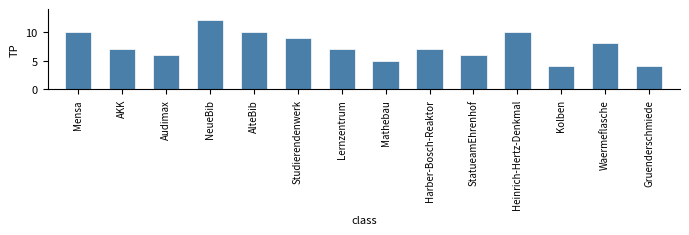

Reading left to right, extract all data points from this chart.

10	7	6	12	10	9	7	5	7	6	10	4	8	4